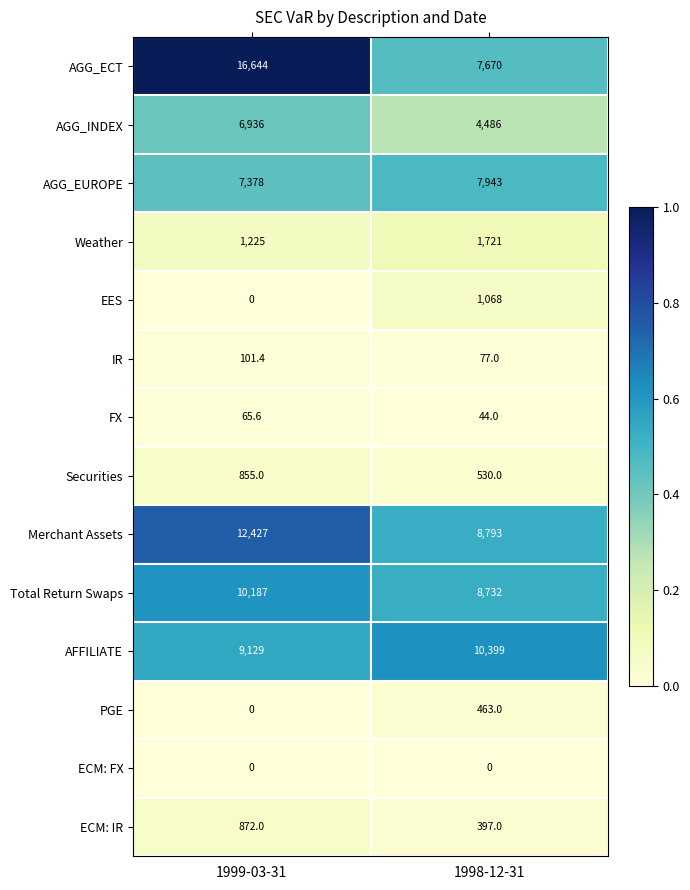

What is the sum of all Weather values?

2946.0